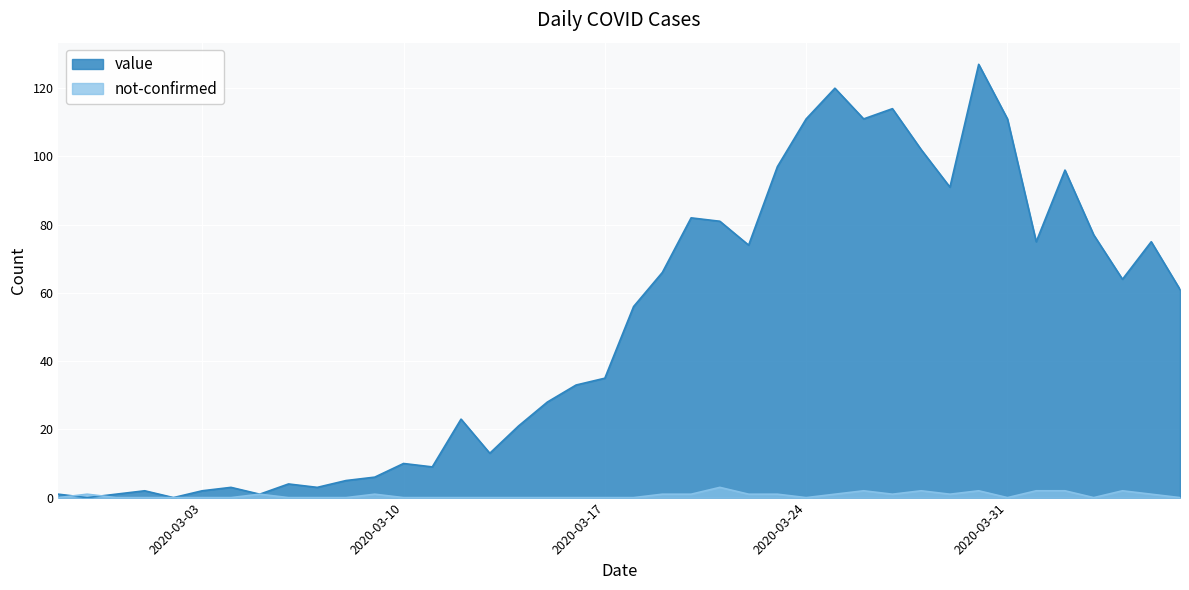

What is the label of the 27th point from the left?

2020-03-24